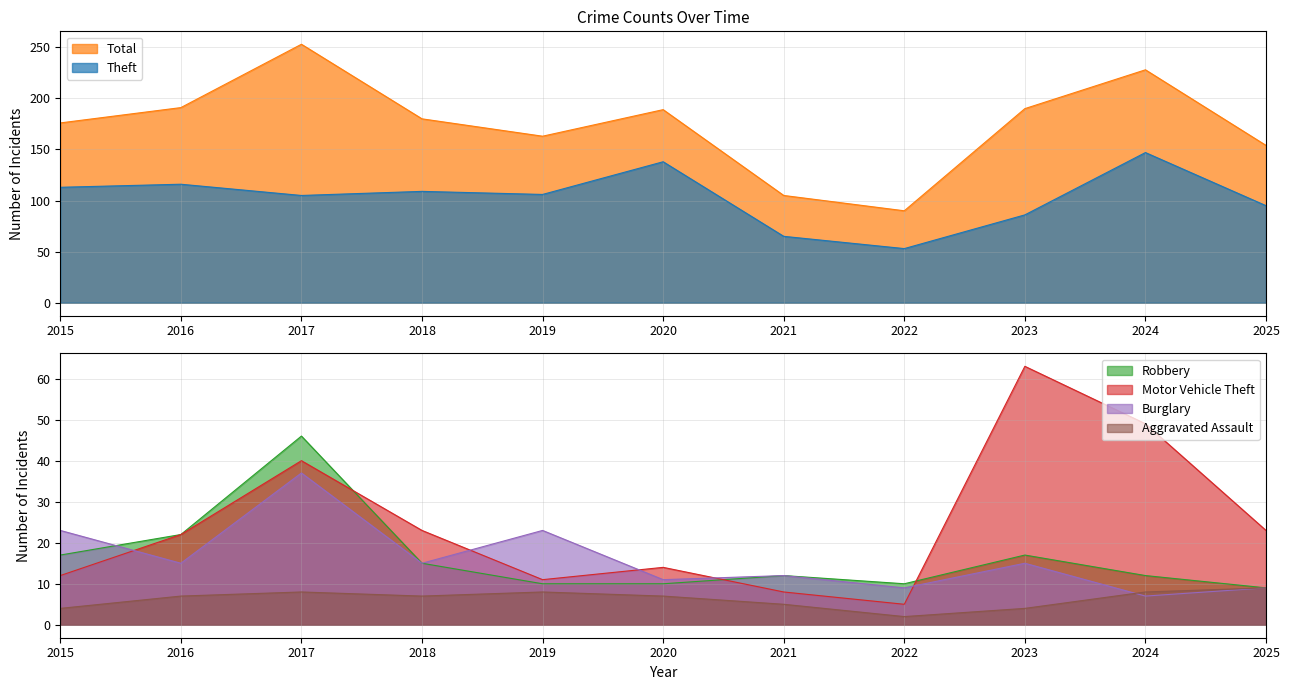

What is the minimum value shown in the chart?

2